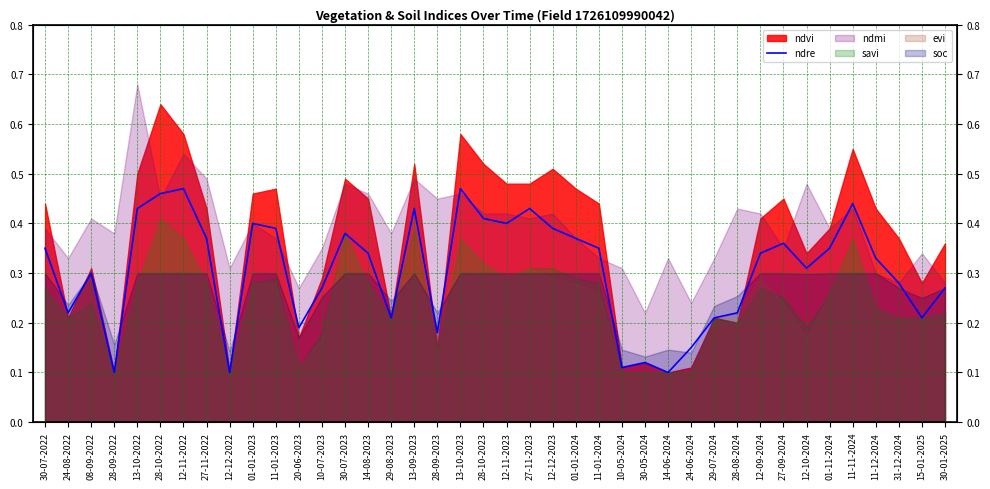

What is the sum of all values?

12.2